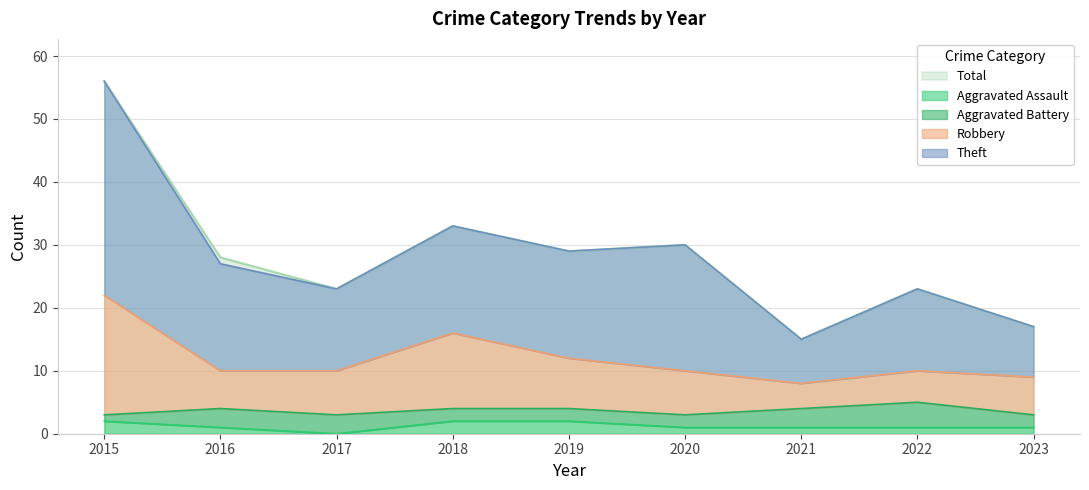

Is the value of Total at 2021 greater than the value of Aggravated Assault at 2022?

Yes